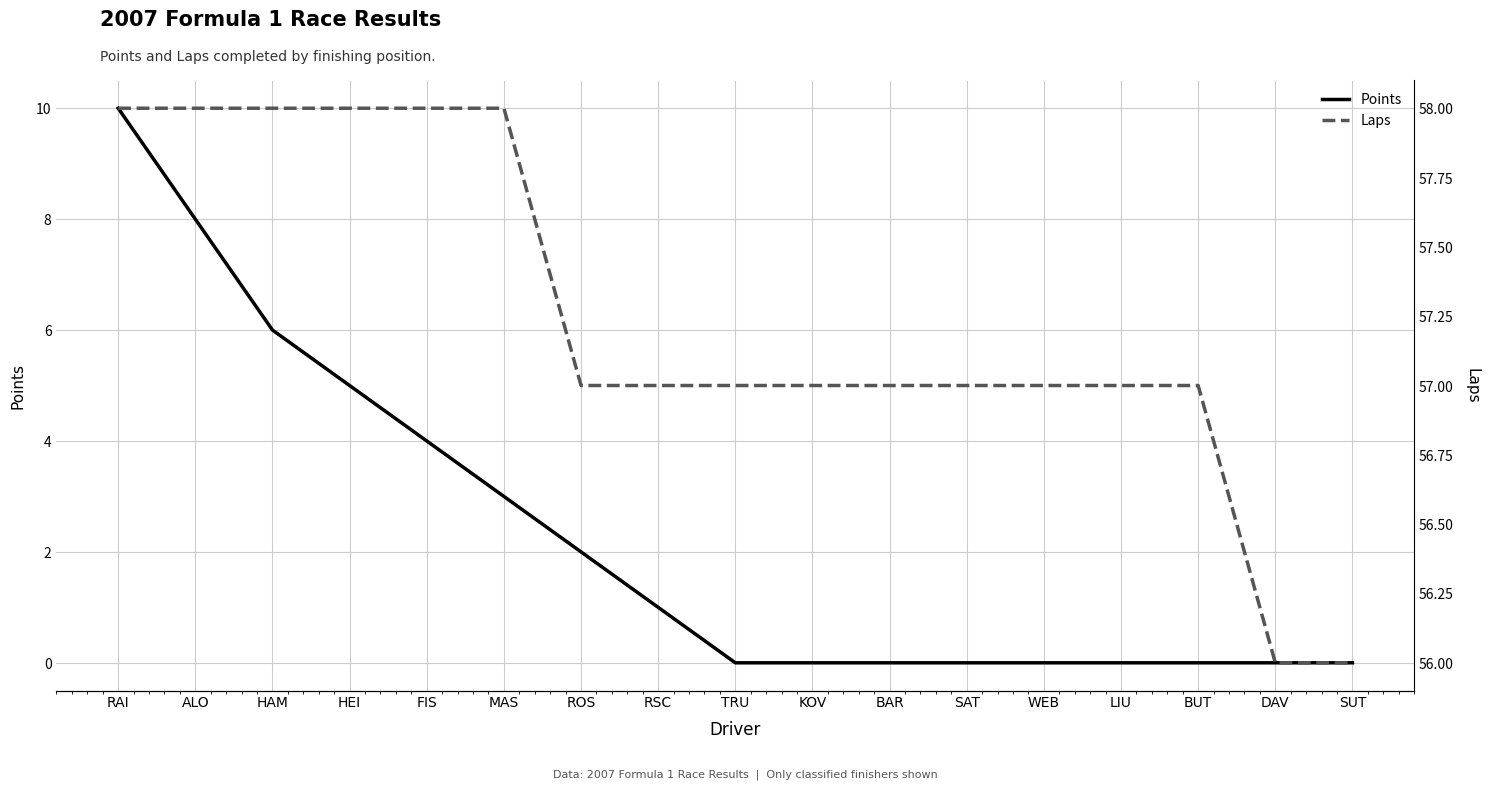

What is the label of the 6th point from the left?

MAS